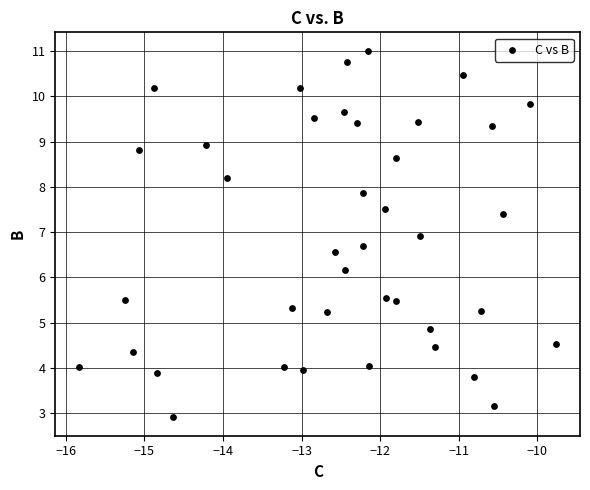

What is the range of Y values (max minus min)?

8.1